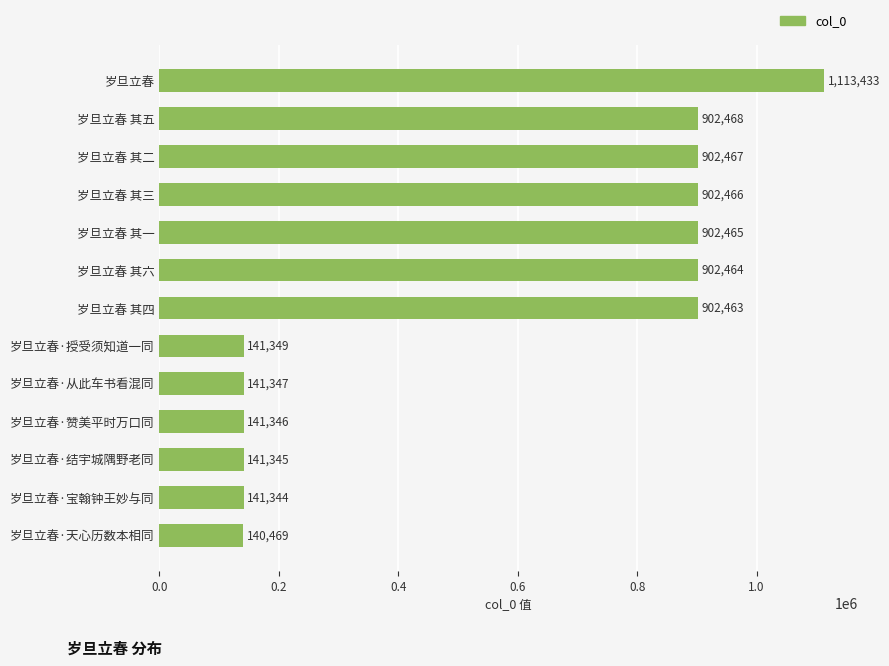

Where is the data nearest to the value 626951?

岁旦立春 其四